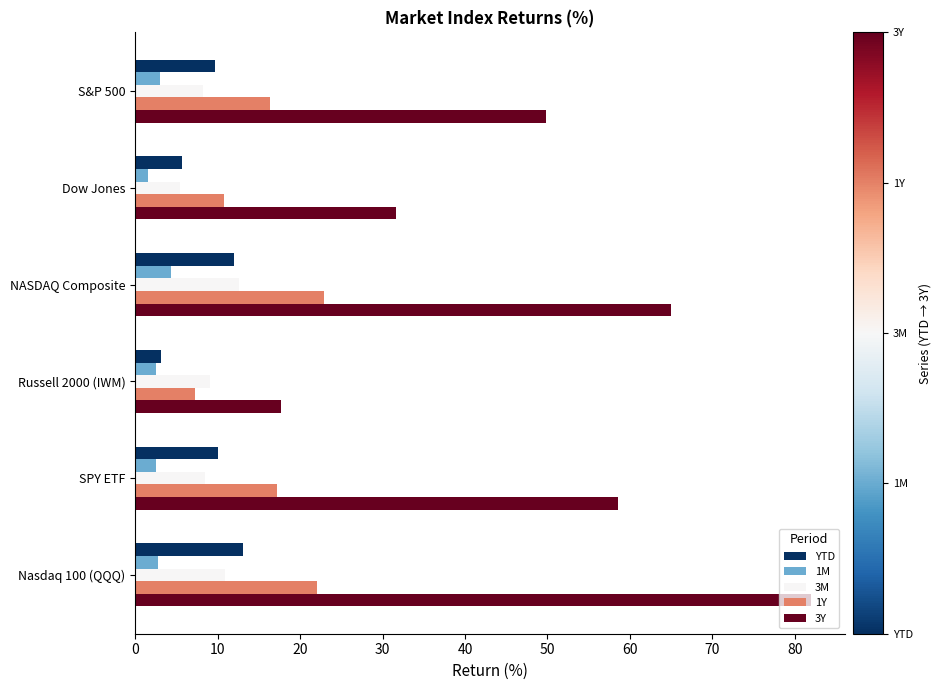

True or false: 3Y has a value of 31.6 at Dow Jones.

True